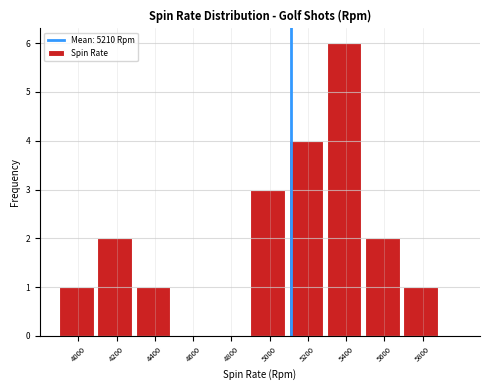

Reading left to right, transcribe all the data shown in this chart.

4000=1	4200=2	4400=1	4600=0	4800=0	5000=3	5200=4	5400=6	5600=2	5800=1